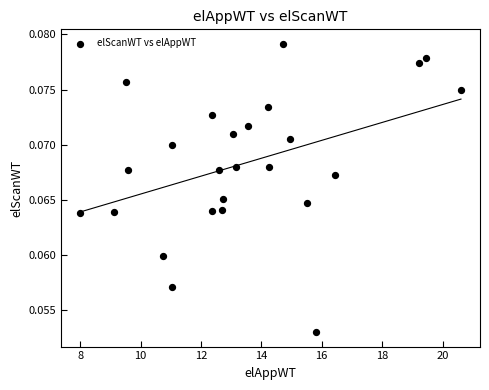

What is the range of X values (max minus min)?

12.6